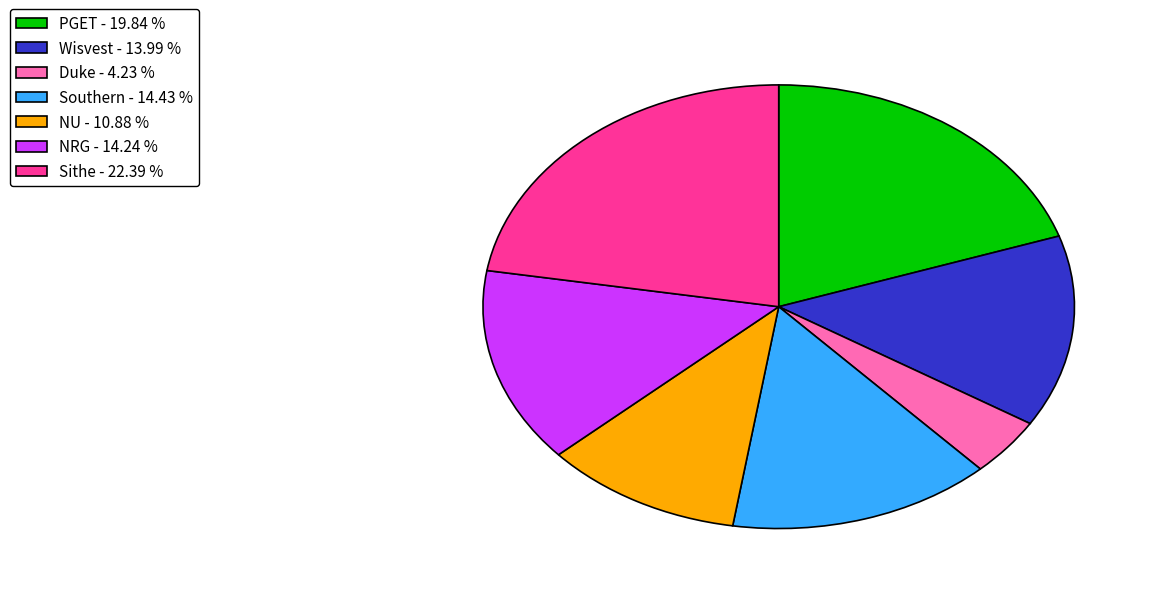

Does PGET represent more than half of the total?

No